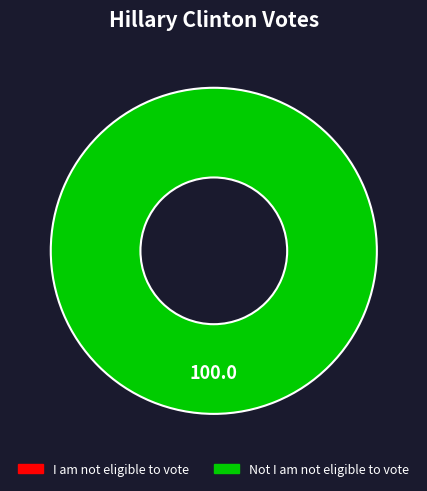

To the nearest percent, what is the difference between the largest and smallest slice percentages?

100%